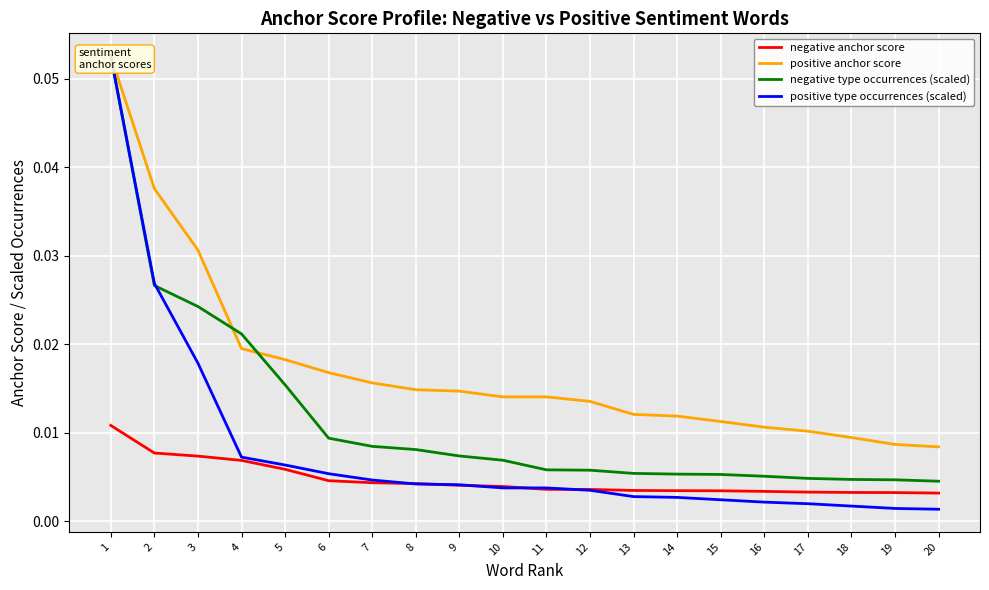

Reading right to left, transcribe all the data shown in this chart.

negative anchor score: 20=0.0	19=0.0	18=0.0	17=0.0	16=0.0	15=0.0	14=0.0	13=0.0	12=0.0	11=0.0	10=0.0	9=0.0	8=0.0	7=0.0	6=0.0	5=0.0	4=0.0	3=0.0	2=0.0	1=0.0
positive anchor score: 20=0.0	19=0.0	18=0.0	17=0.0	16=0.0	15=0.0	14=0.0	13=0.0	12=0.0	11=0.0	10=0.0	9=0.0	8=0.0	7=0.0	6=0.0	5=0.0	4=0.0	3=0.0	2=0.0	1=0.1
negative type occurrences (scaled): 20=0.0	19=0.0	18=0.0	17=0.0	16=0.0	15=0.0	14=0.0	13=0.0	12=0.0	11=0.0	10=0.0	9=0.0	8=0.0	7=0.0	6=0.0	5=0.0	4=0.0	3=0.0	2=0.0	1=0.1
positive type occurrences (scaled): 20=0.0	19=0.0	18=0.0	17=0.0	16=0.0	15=0.0	14=0.0	13=0.0	12=0.0	11=0.0	10=0.0	9=0.0	8=0.0	7=0.0	6=0.0	5=0.0	4=0.0	3=0.0	2=0.0	1=0.1